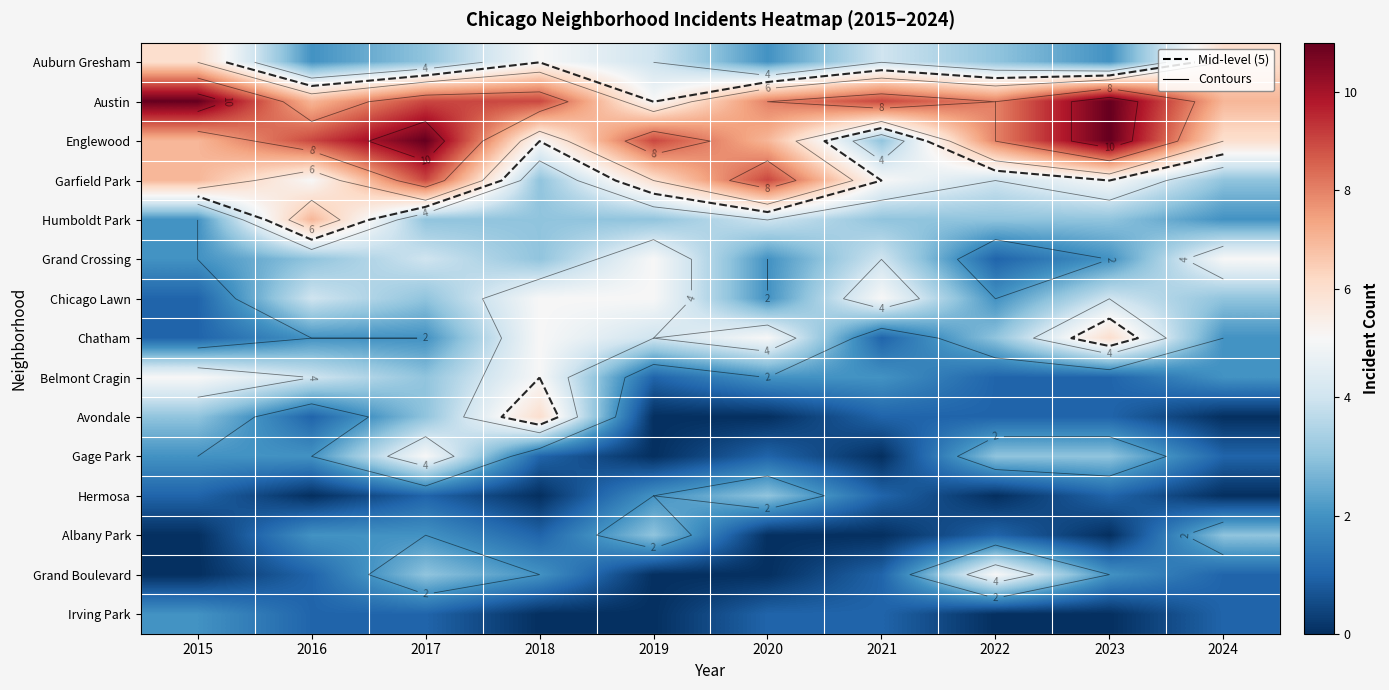

True or false: Humboldt Park has a value of 4 at 2020.

True